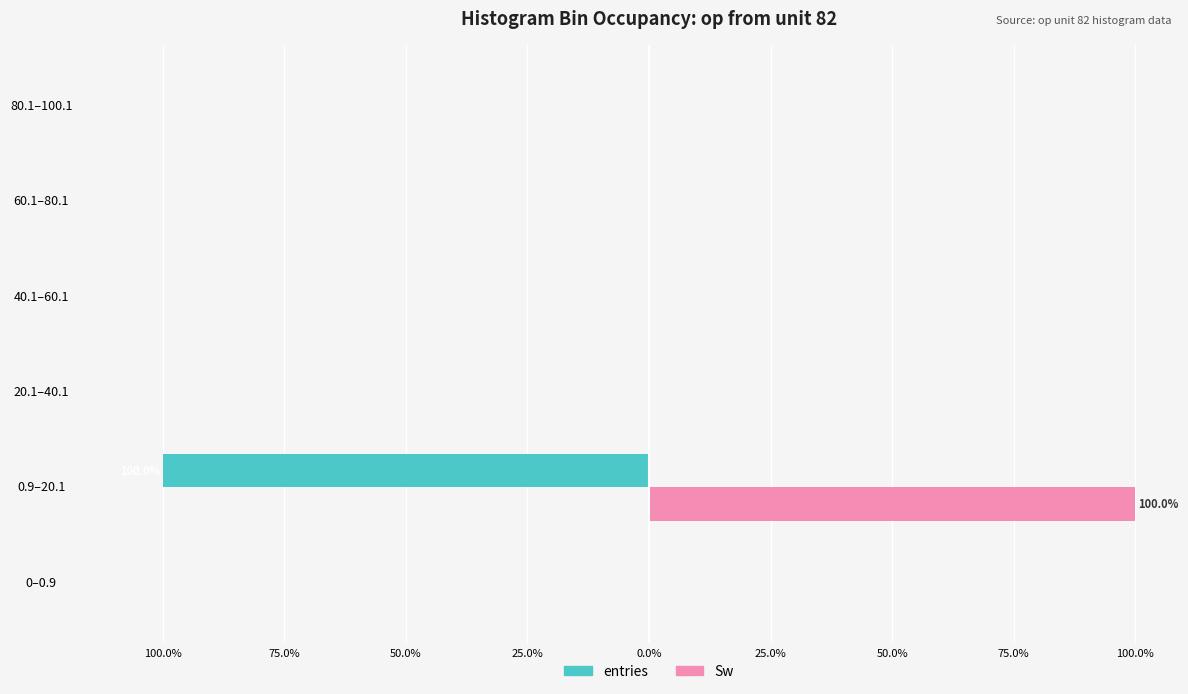

What are all the series names shown in the legend?

entries, Sw